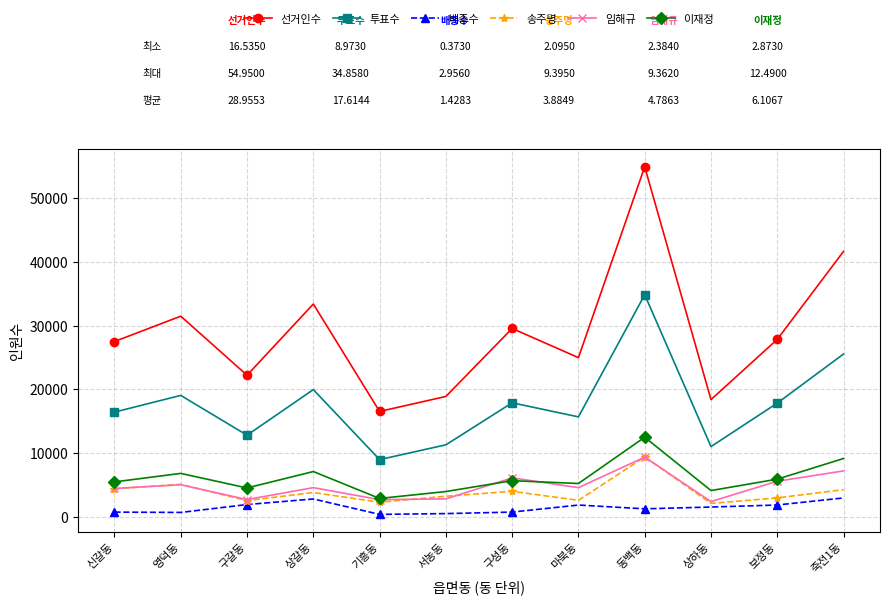

Count the number of data series in this chart.

6